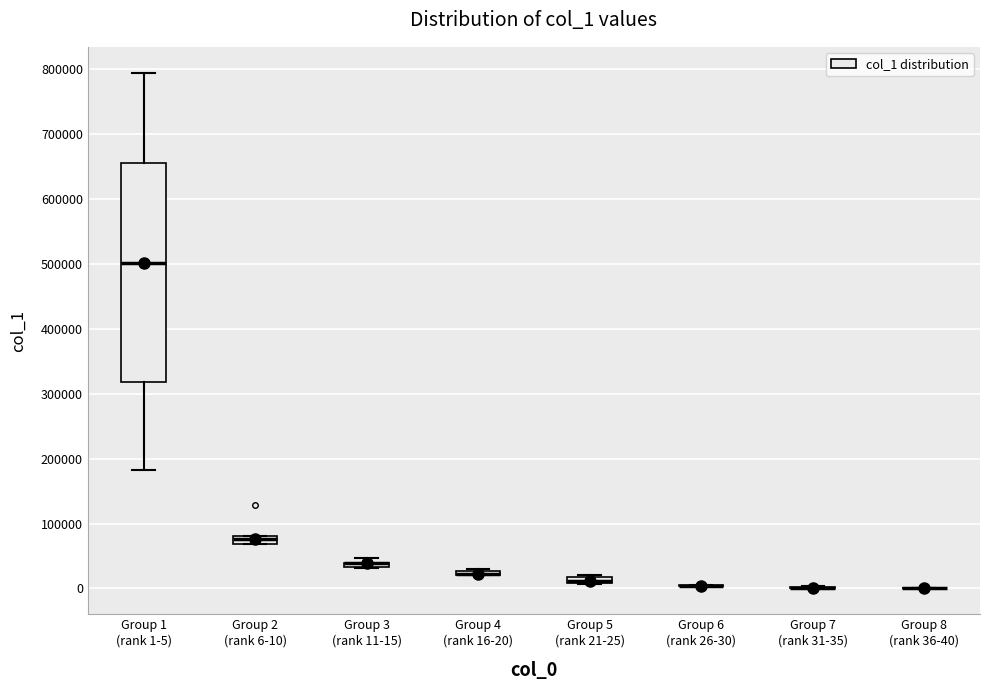

Comparing the boxes themselves (not the whiskers), which one is the tallest?

Group 1 (rank 1-5)